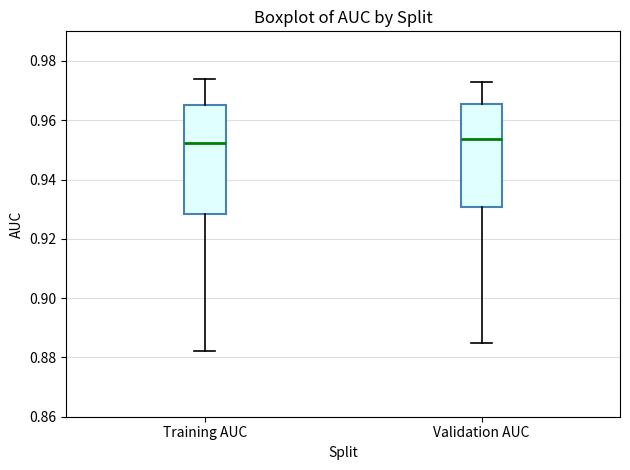

Reading left to right, transcribe this box plot: for each box, give where its median line is, the range the box spans, and where its two whiskers end, as read against the y-axis. The values are not printed on the chart, so give them approximately, as read against the axis.

Training AUC: median 0.952, box 0.928 to 0.966, whiskers 0.882 to 0.974
Validation AUC: median 0.954, box 0.930 to 0.966, whiskers 0.884 to 0.972